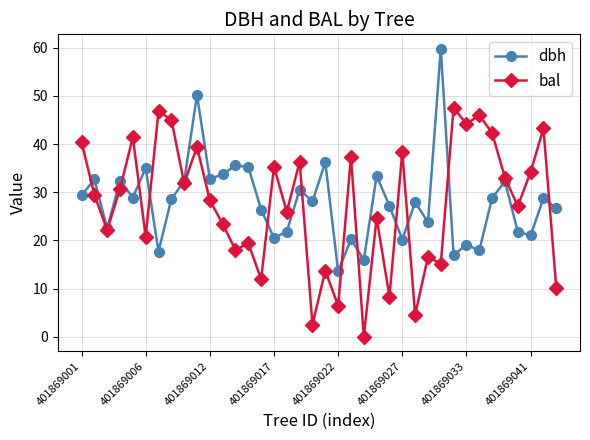

True or false: bal has more than 1 points higher than both neighbors.

True